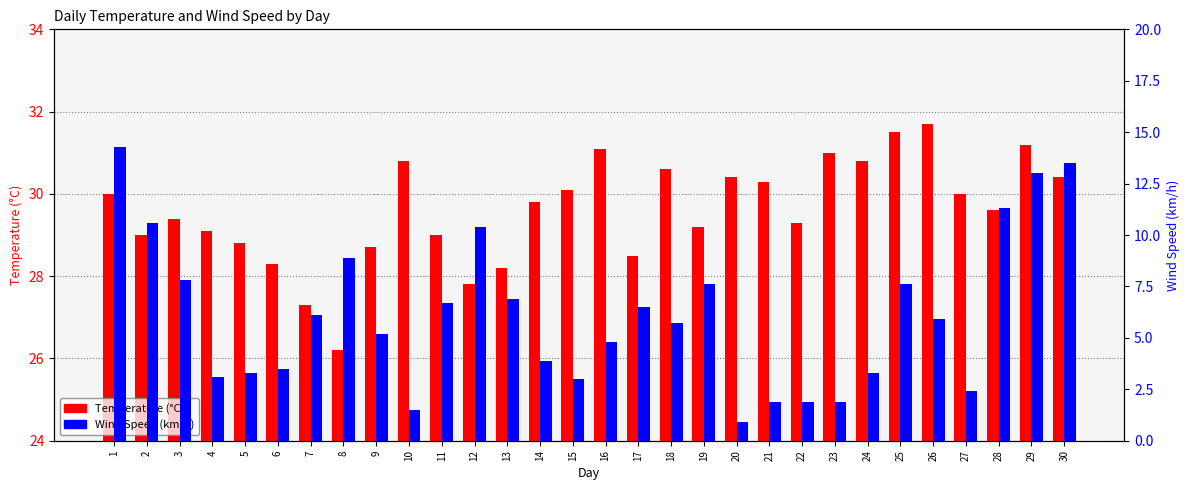

Which series has the widest spread of values?

Wind Speed (km/h)